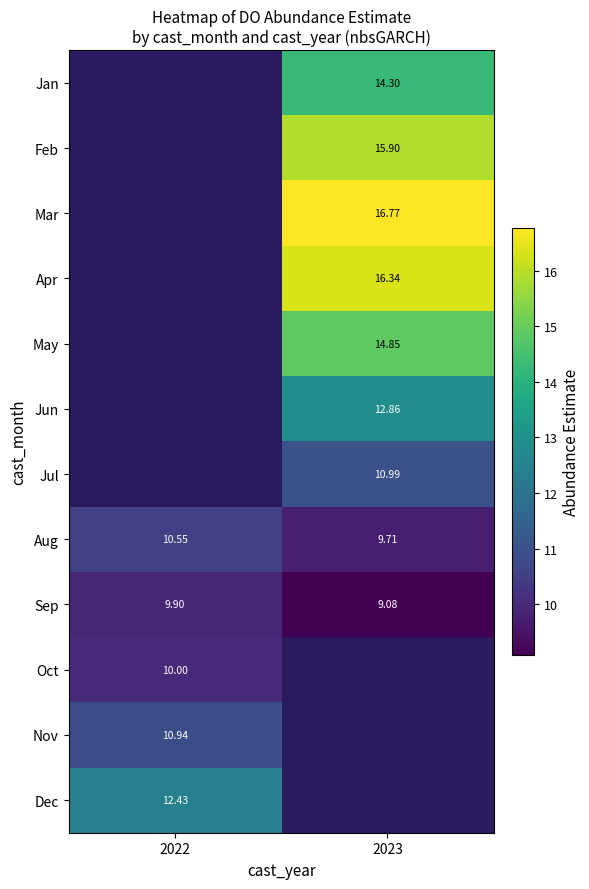

Is the value of May at 2023 greater than the value of Jul at 2023?

Yes